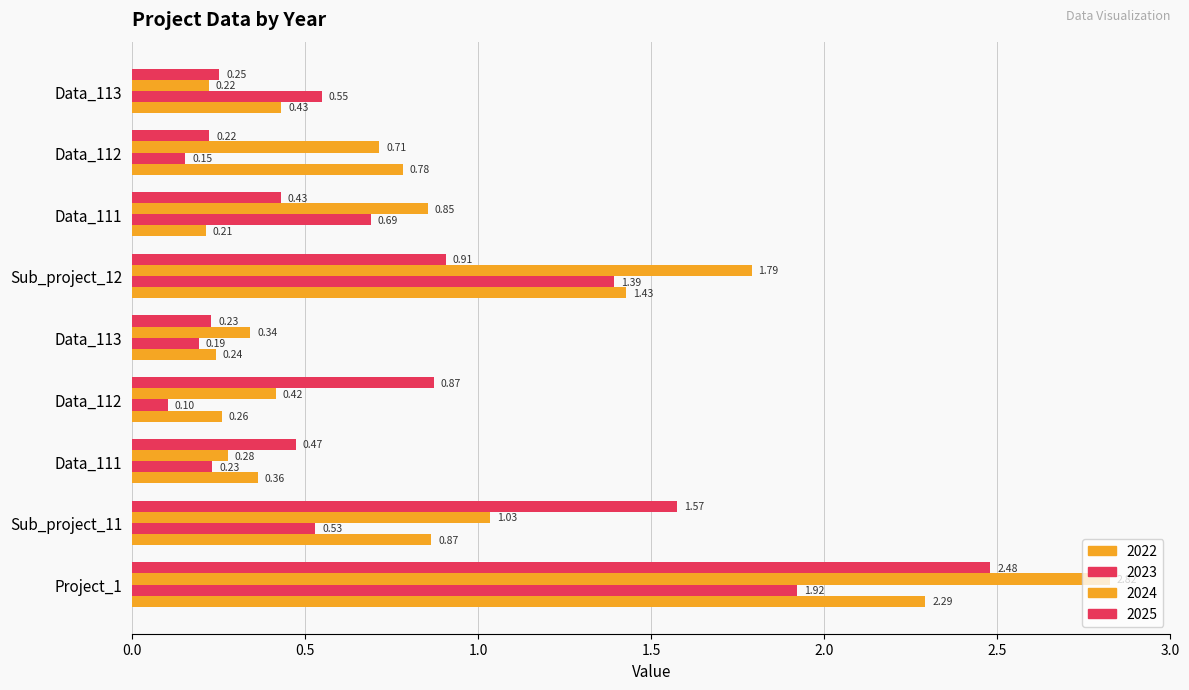

How many data points does each series have?

9